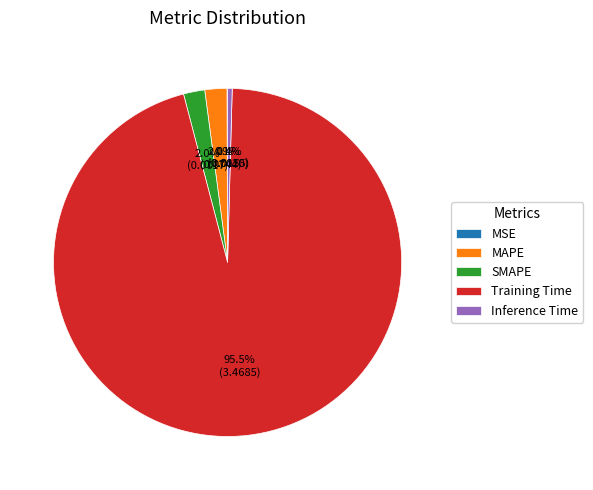

Which has a higher value, Inference Time or SMAPE?

SMAPE